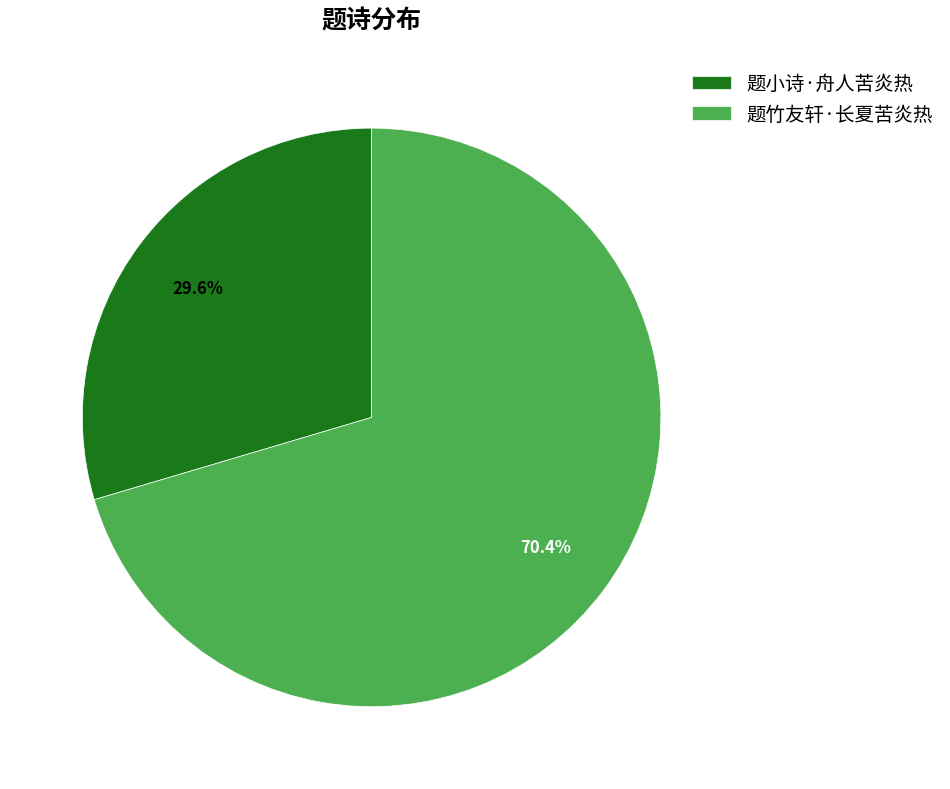

What is the largest slice in the pie chart?

题竹友轩·长夏苦炎热